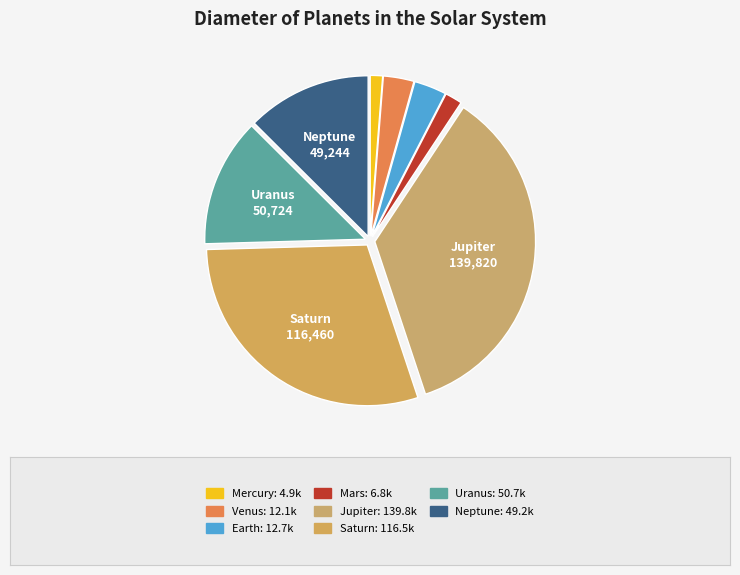

How many segments does this pie chart have?

8